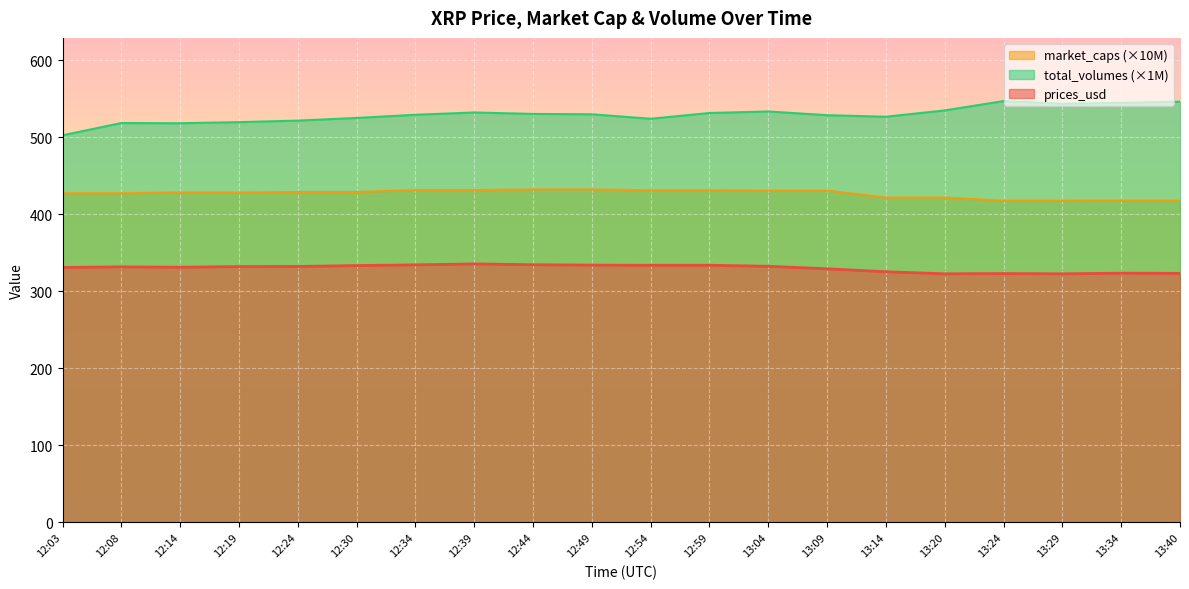

How many data points does each series have?

20